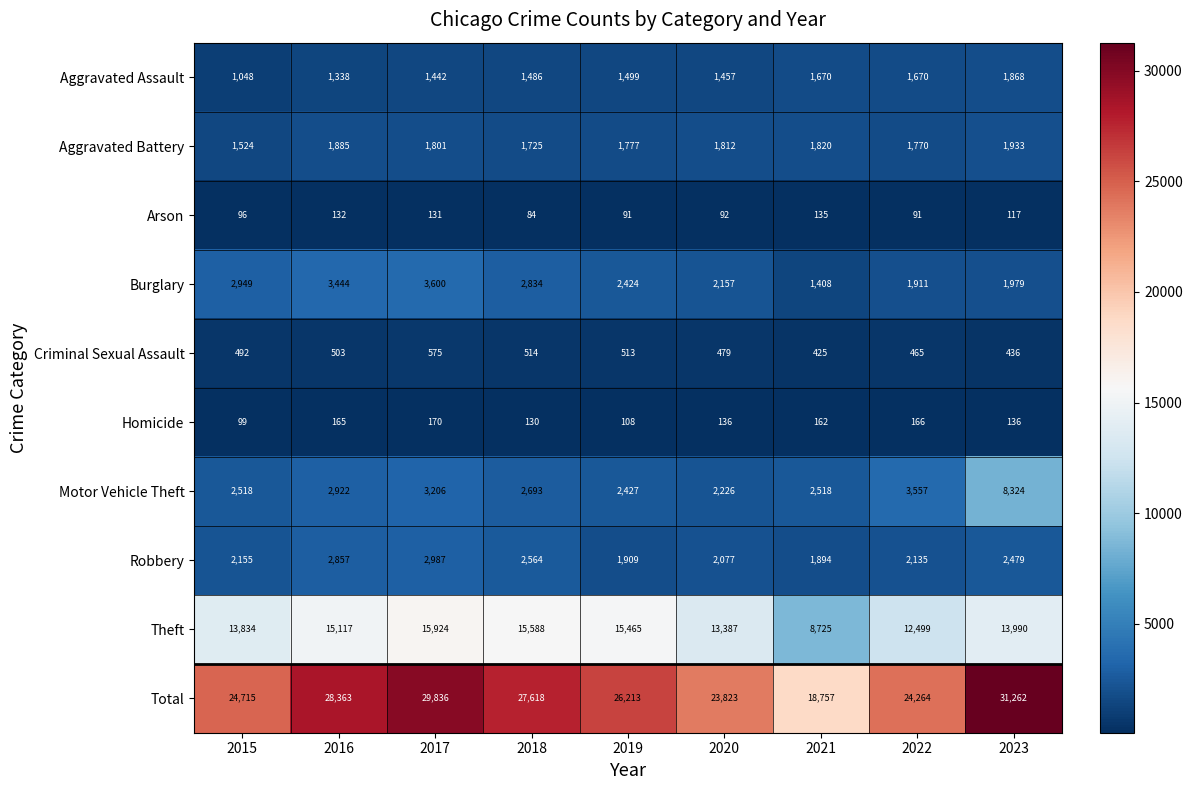

At 2021, list the series in order from smallest to largest.

Arson, Homicide, Criminal Sexual Assault, Burglary, Aggravated Assault, Aggravated Battery, Robbery, Motor Vehicle Theft, Theft, Total